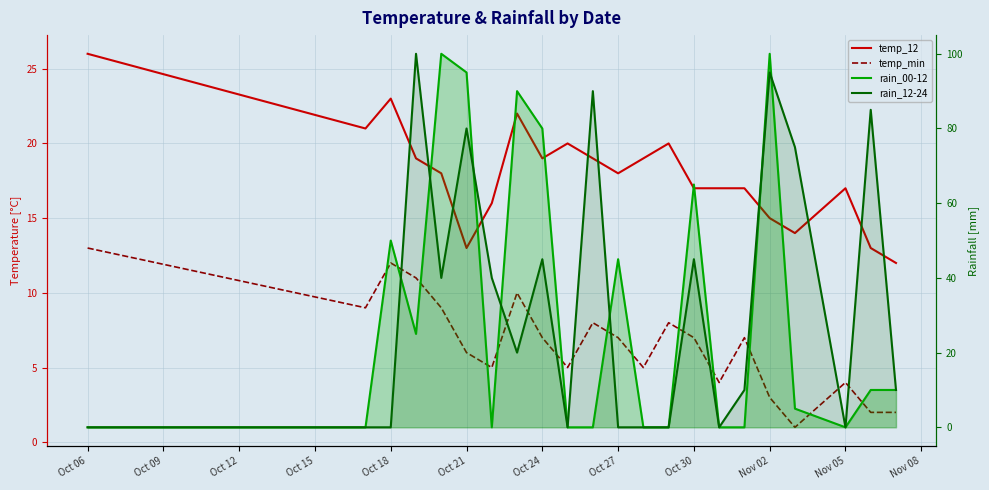

How many lines are shown in the chart?

4